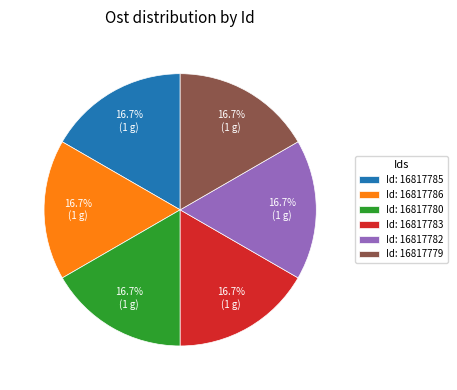

Combined, what portion of the pie is Id: 16817786 and Id: 16817783?

33.3%